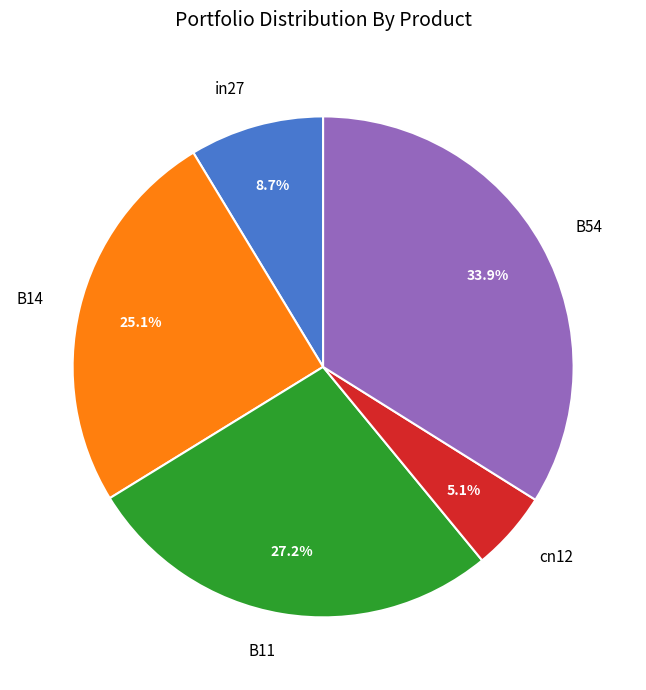

How many slices are in this pie chart?

5